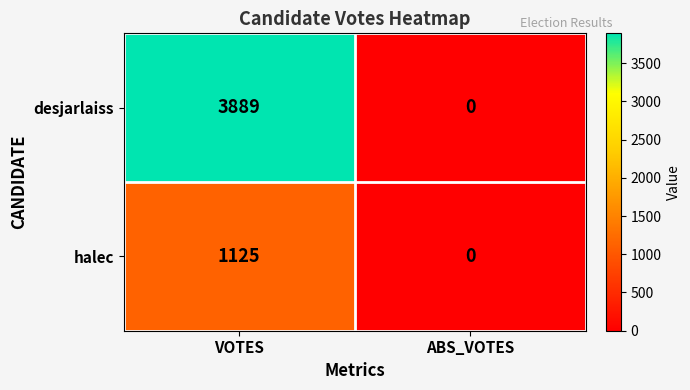

At which label is halec closest to 562?

ABS_VOTES